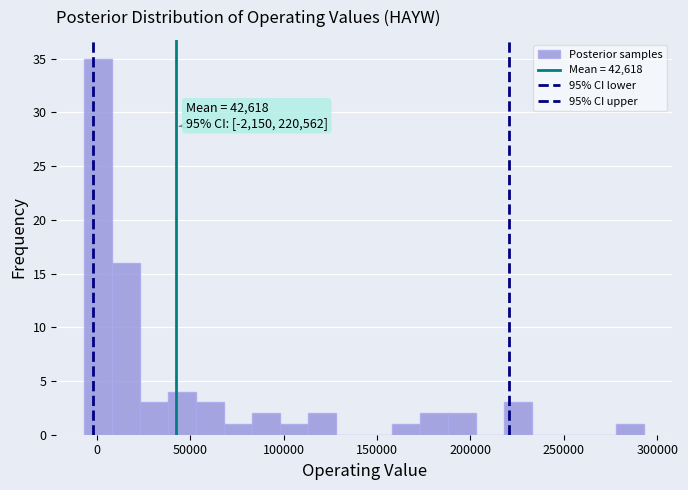

Around what value on the x-axis is the tallest bar? Give the approximate position of its centre, as read against the axis.

0